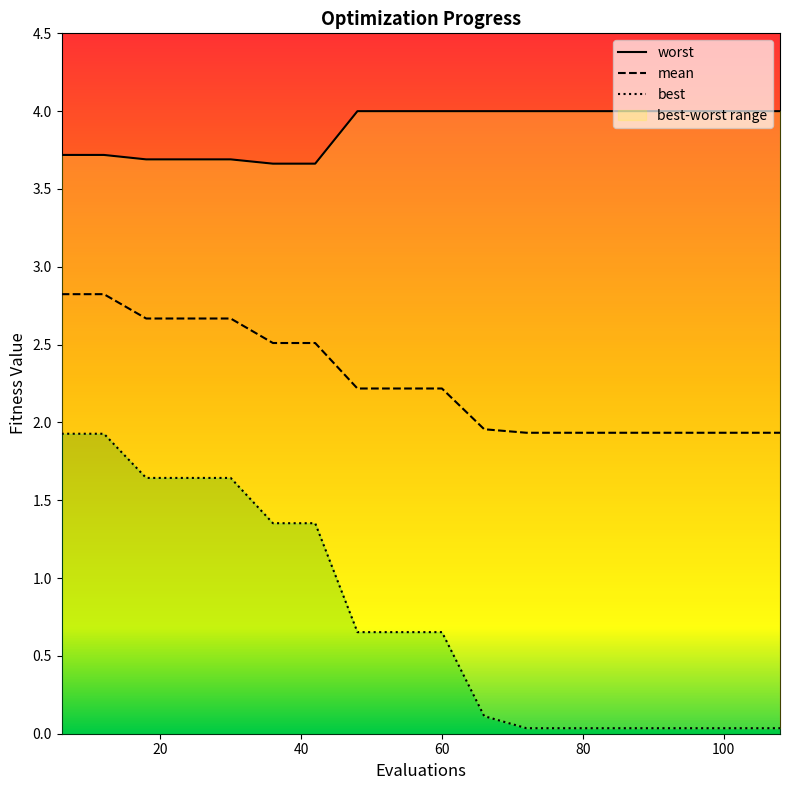

Count the number of data series in this chart.

3